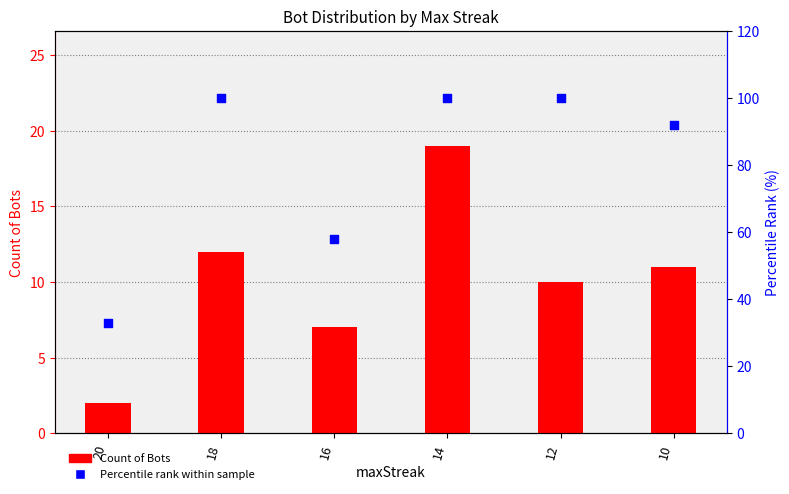

Which series has the widest spread of Y values?

Percentile rank